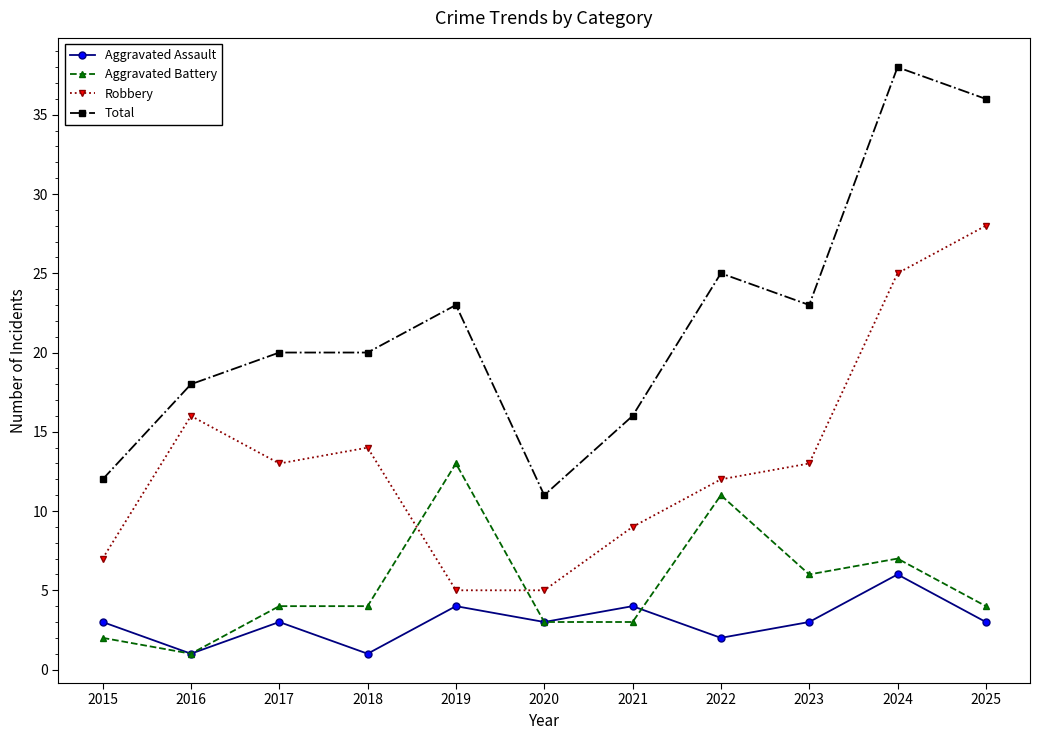

How many lines are shown in the chart?

4